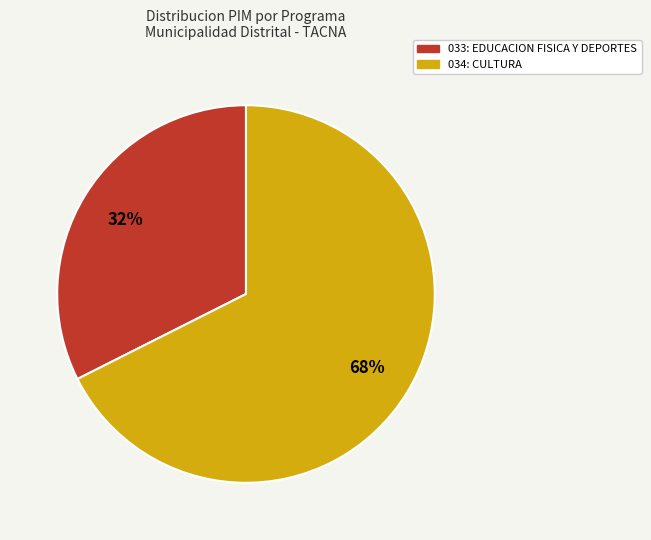

Is the sum of 034: CULTURA and 033: EDUCACION FISICA Y DEPORTES greater than half?

Yes